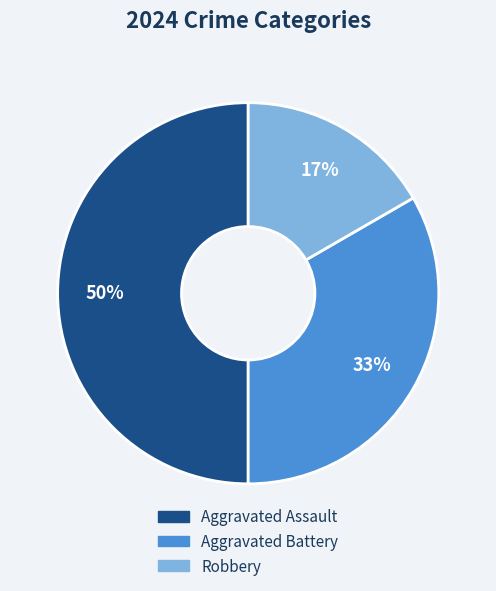

Is Aggravated Battery the majority of the pie?

No